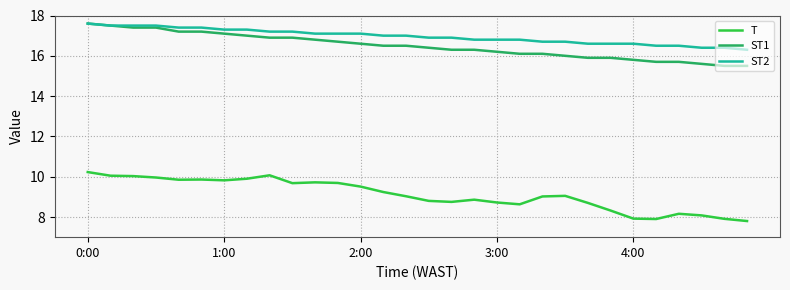

True or false: T and ST2 intersect in this chart.

False